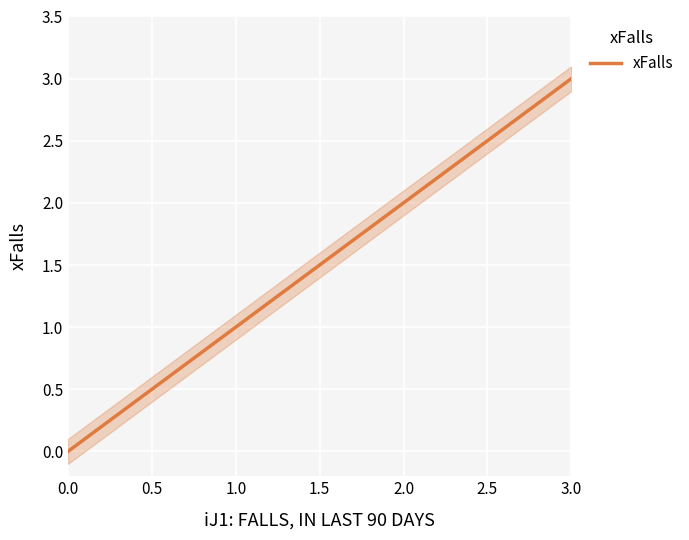

Reading left to right, what are all the values shown in this chart?

0	1	2	3